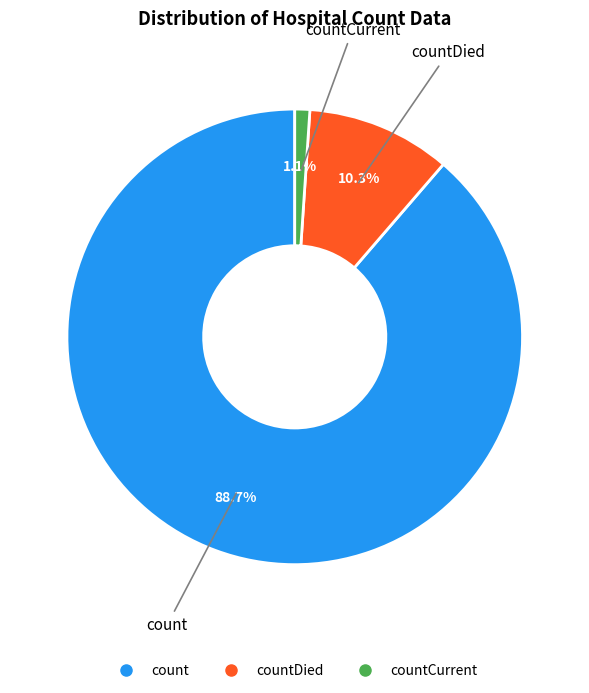

Does any single category account for the majority?

Yes